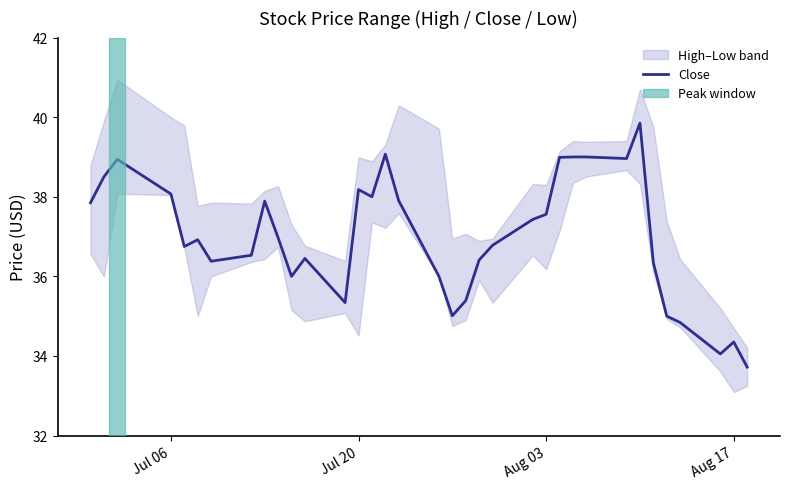

What is the lowest value of the Close series?

33.7